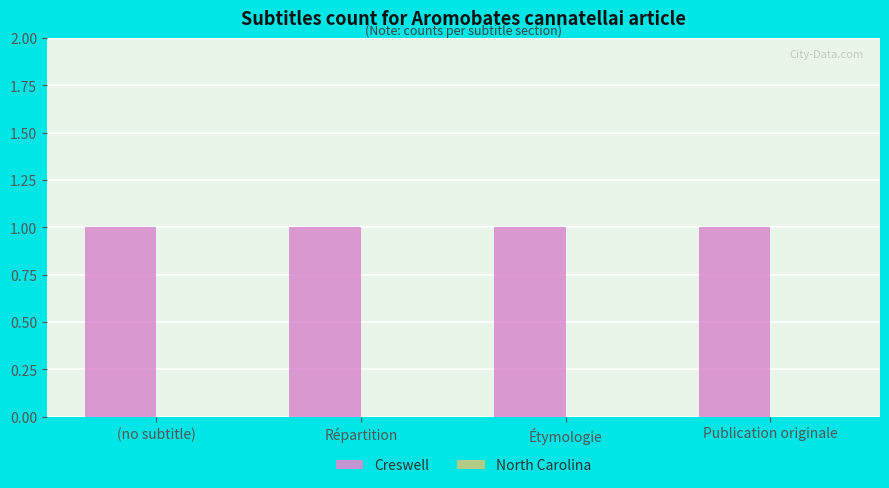

What are all the series names shown in the legend?

Creswell, North Carolina